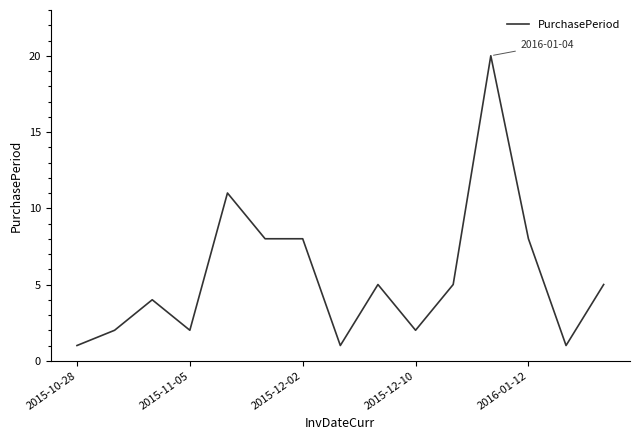

What is the maximum value shown in the chart?

20